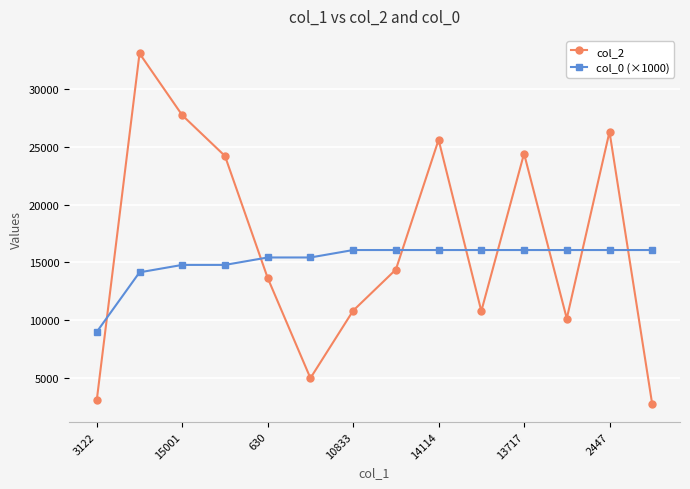

After their last crossing, which series has the higher values: col_2 or col_0 (×1000)?

col_0 (×1000)